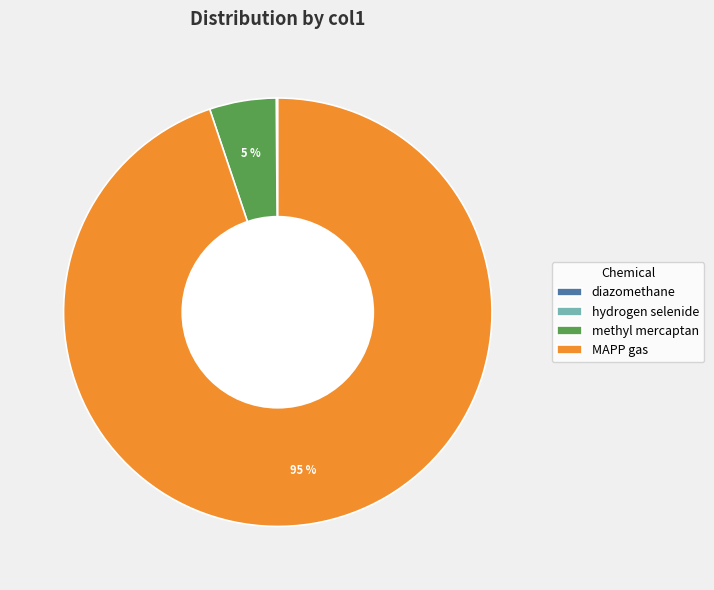

To the nearest percent, what is the average slice percentage?

25%